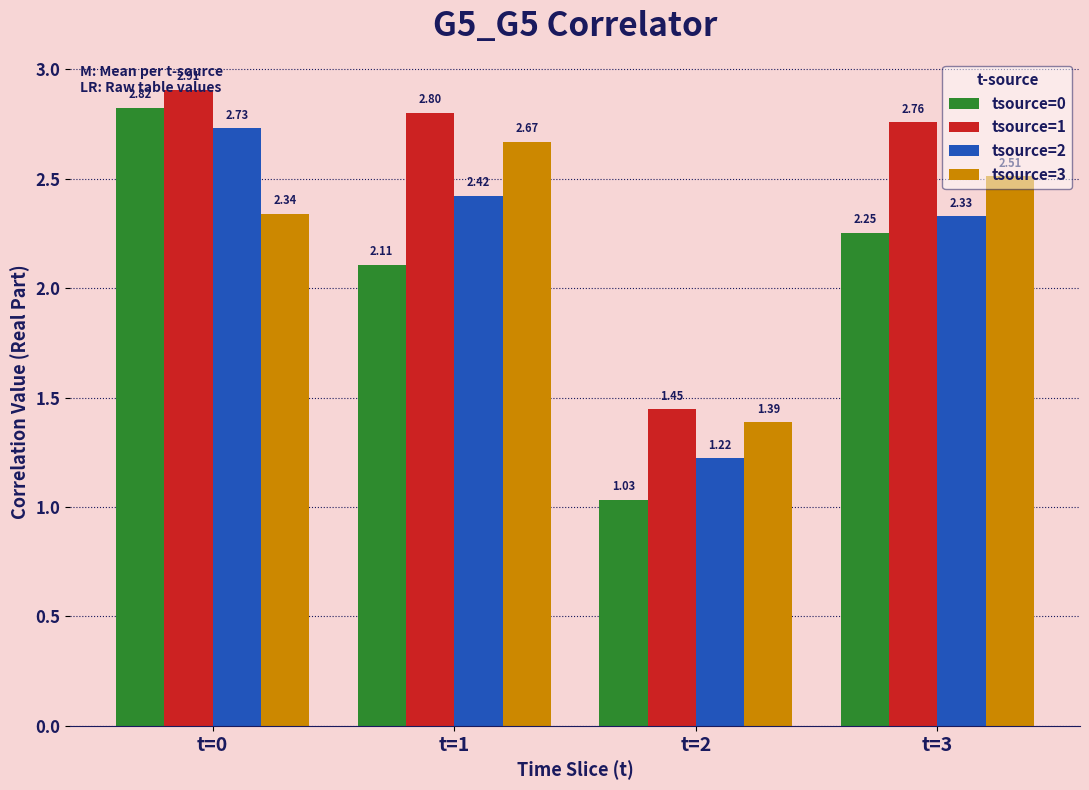

Is it true that tsource=1 equals 4.8 at t=3?

False